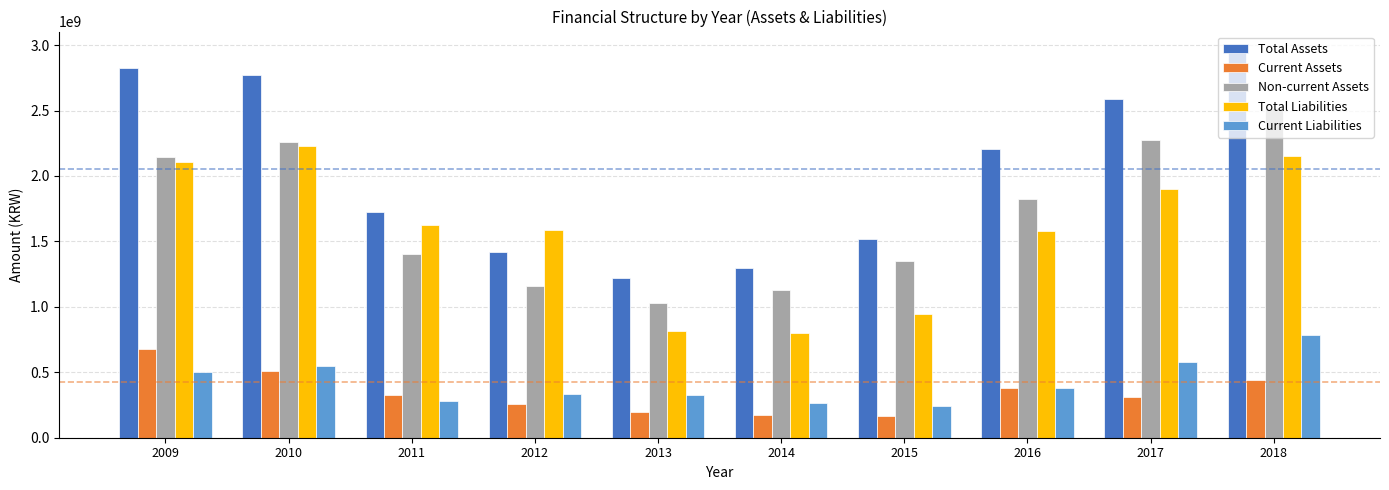

What is the difference between the highest and lowest values at 2017?

2272297450